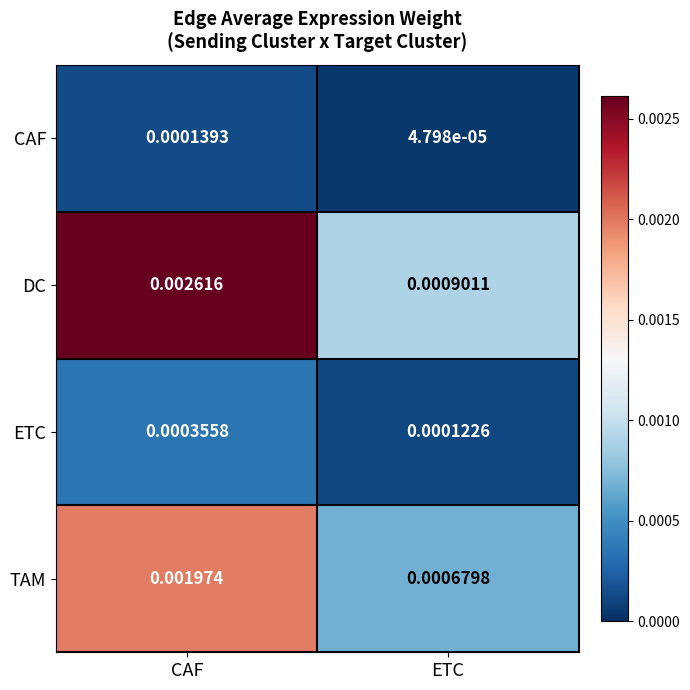

Which series changed the most between CAF and ETC?

DC